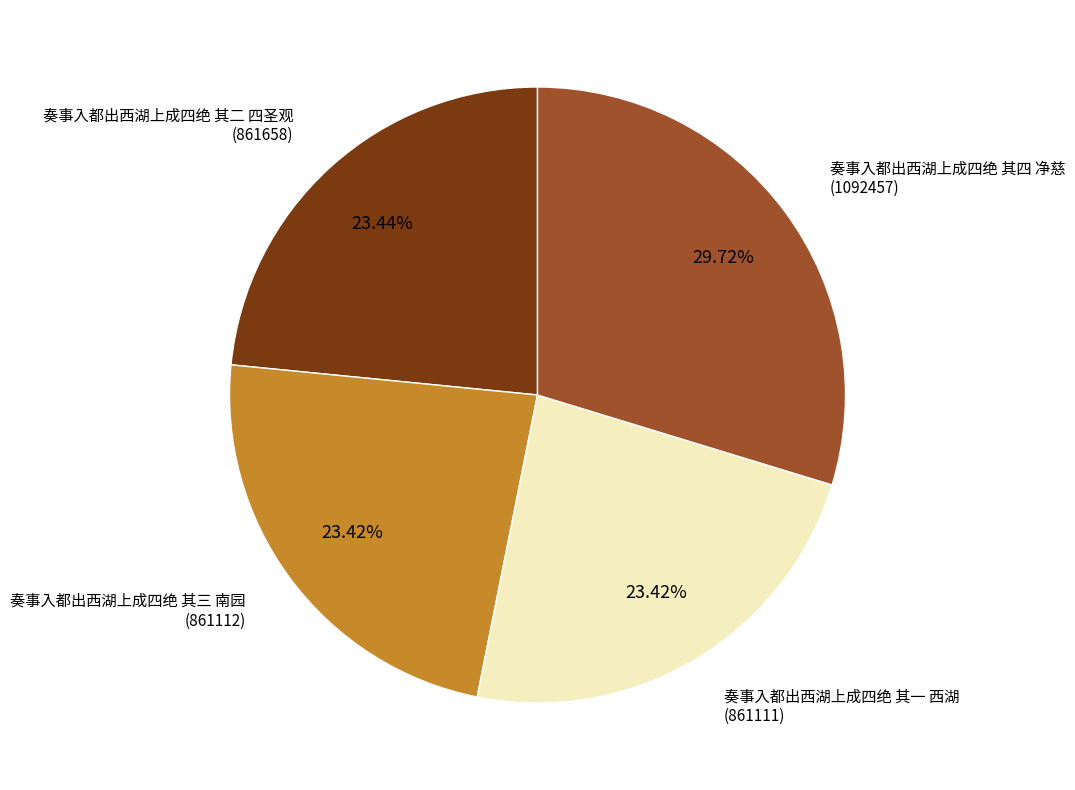

How many segments does this pie chart have?

4